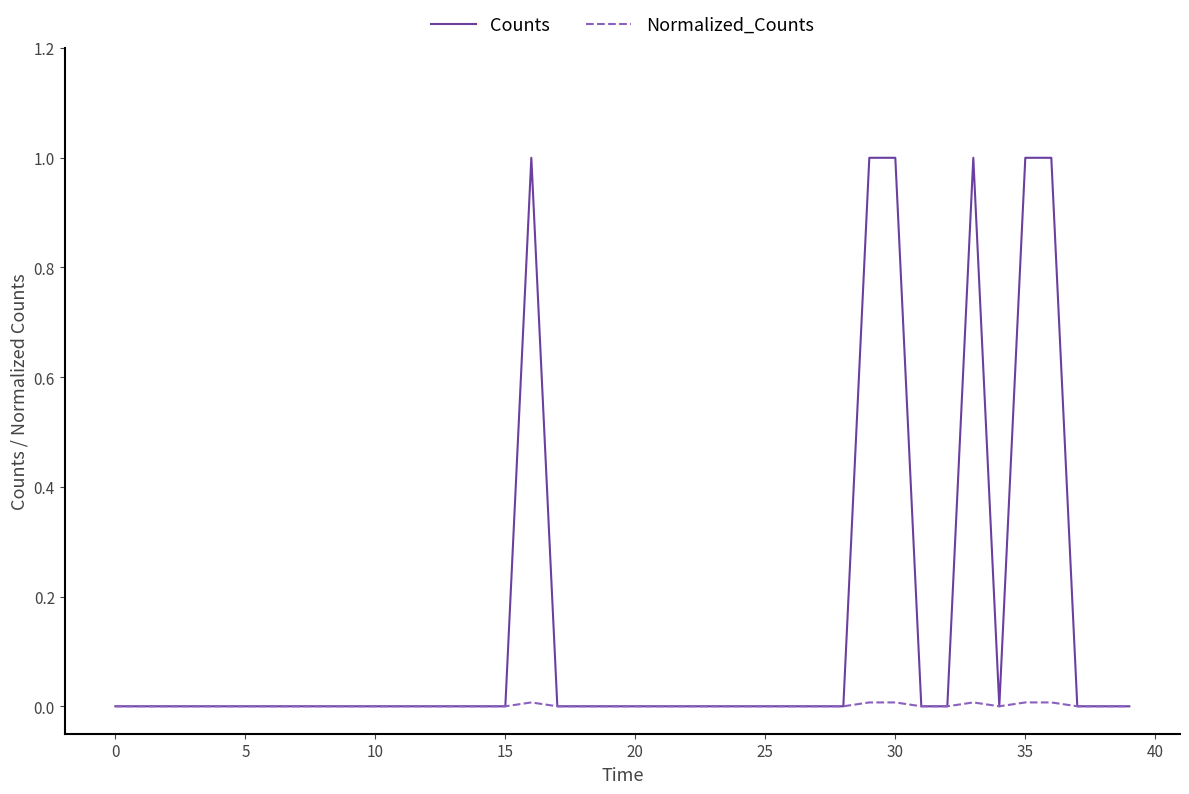

Which series has the widest spread of values?

Counts